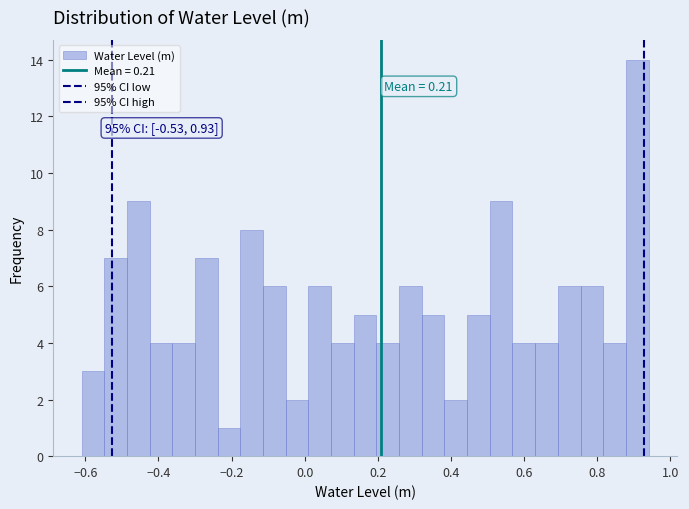

Read against the x-axis, roughly where is the centre of the tallest bar?

0.90